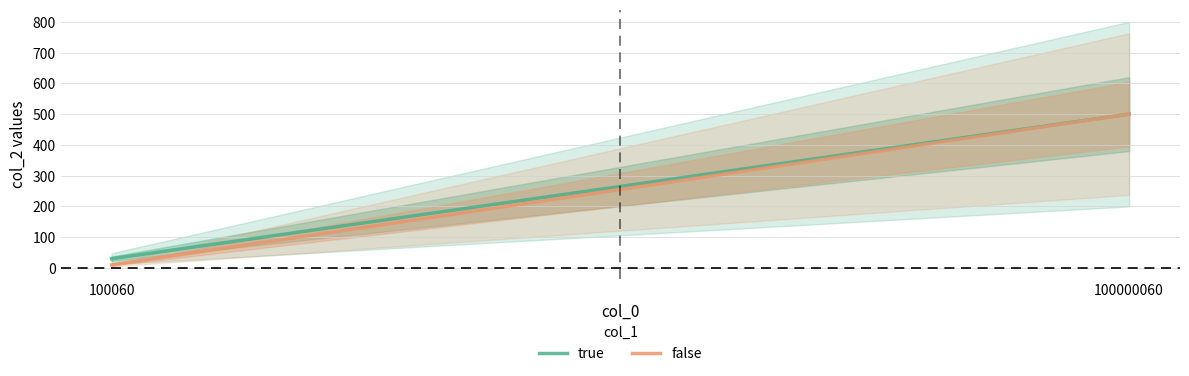

What is the sum of all true values?

530